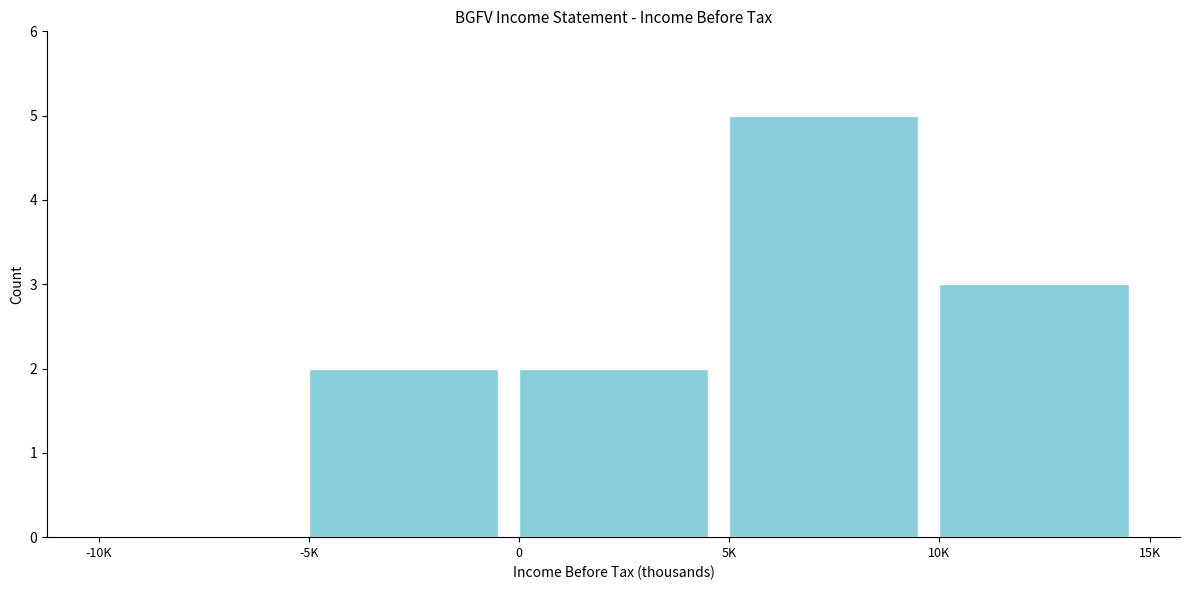

Reading right to left, extract all data points from this chart.

10K=3	5K=5	0=2	-5K=2	-10K=0